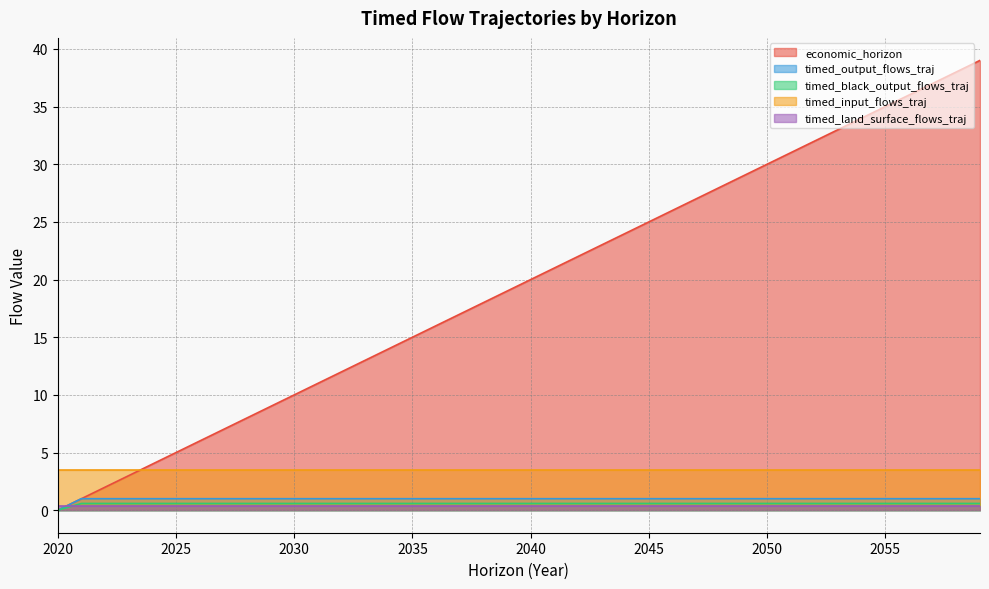

What is the sum of all timed_black_output_flows_traj values?

22.9